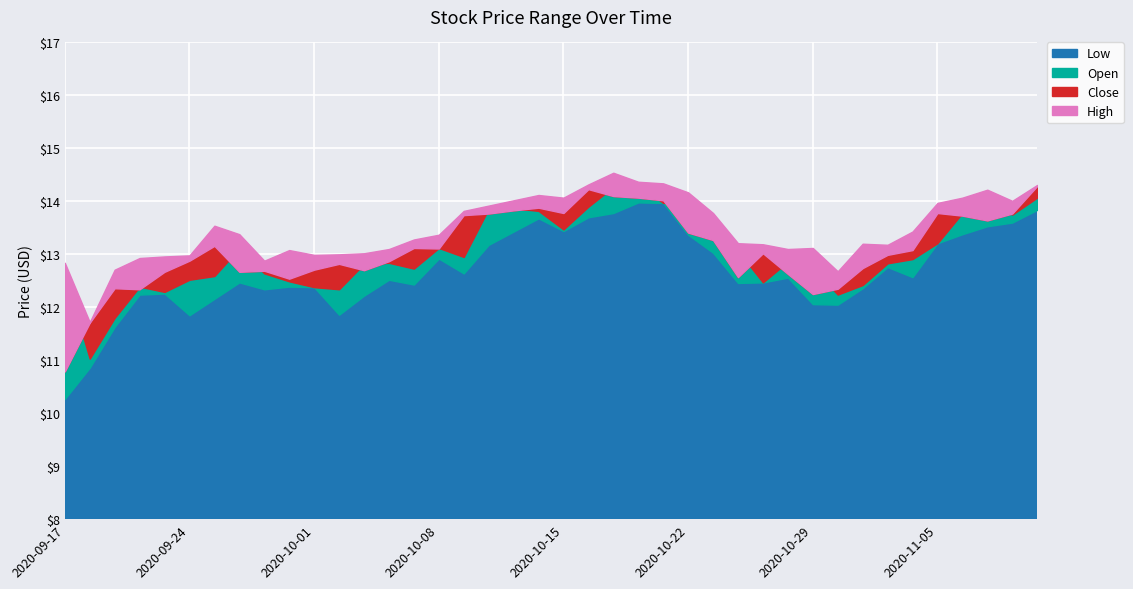

How many lines are shown in the chart?

4